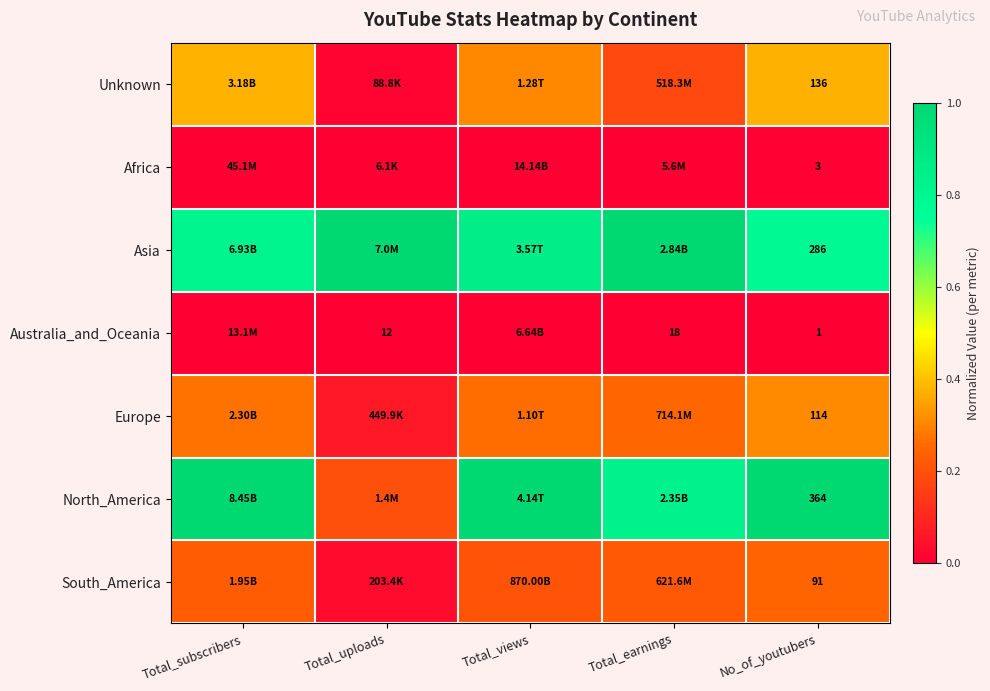

At which category is the sum across all series the highest?

No_of_youtubers